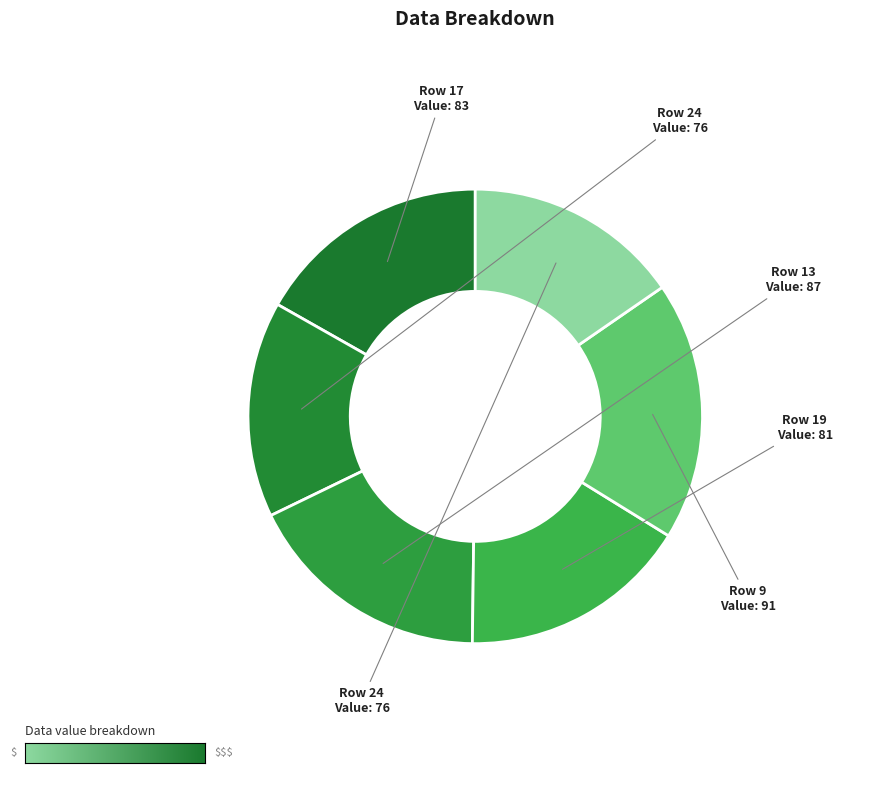

Which slice is the smallest?

24